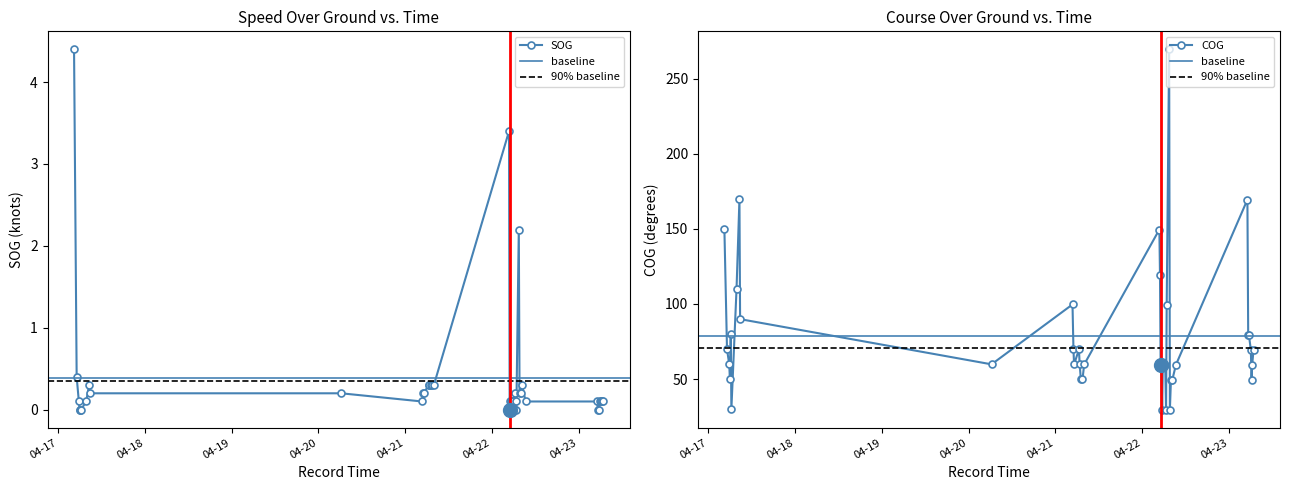

True or false: SOG has more than 2 interior local peaks.

True